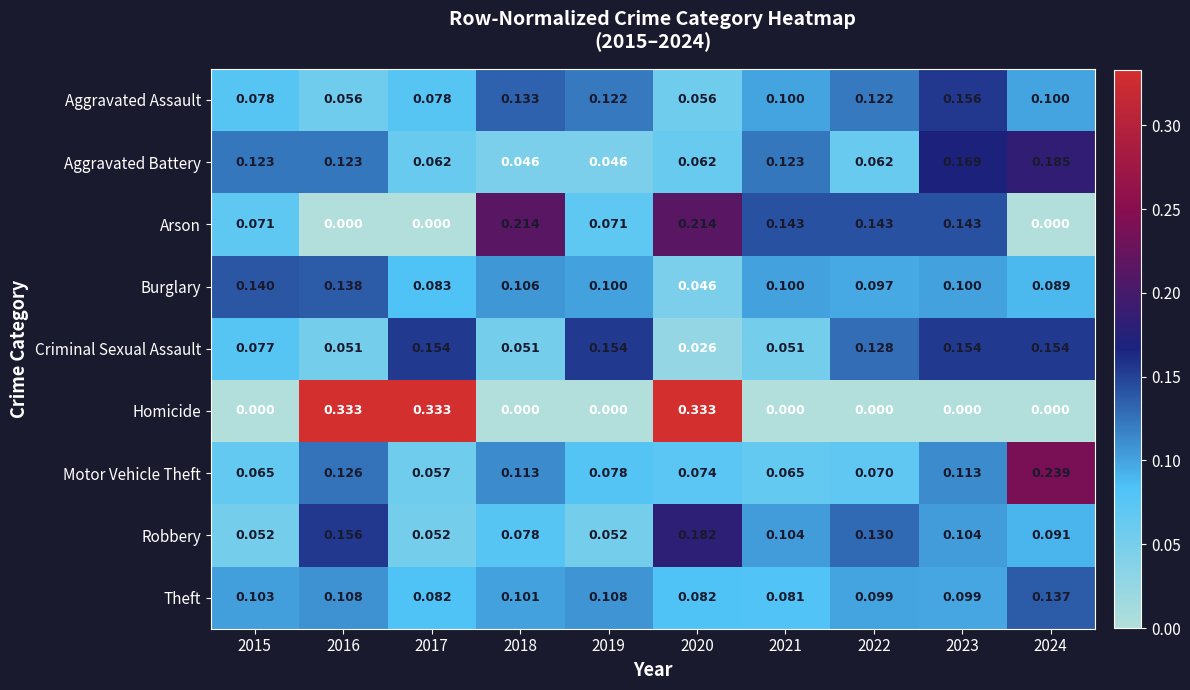

At 2023, list the series in order from smallest to largest.

Homicide, Theft, Burglary, Robbery, Motor Vehicle Theft, Arson, Criminal Sexual Assault, Aggravated Assault, Aggravated Battery